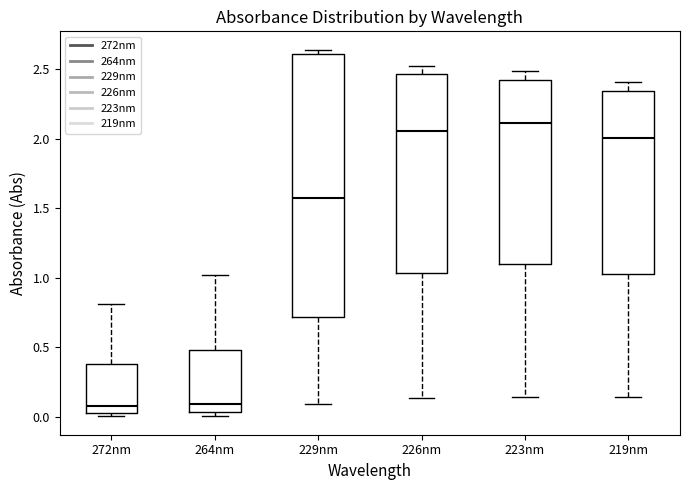

Where is the lower edge of the box for 223nm on the y-axis? The values are not printed on the chart, so give them approximately, as read against the axis.

1.10